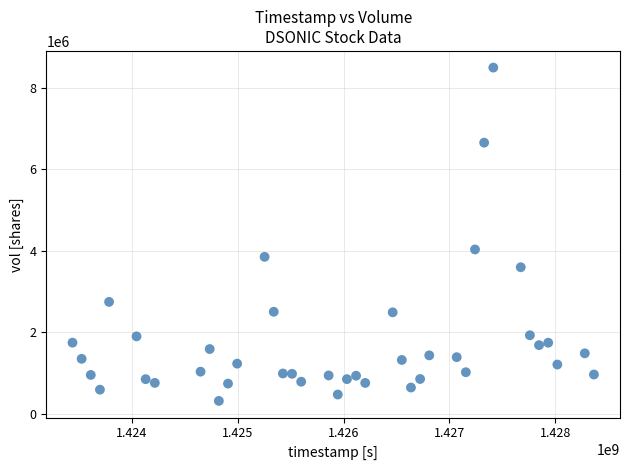

What is the range of Y values (max minus min)?

8182100